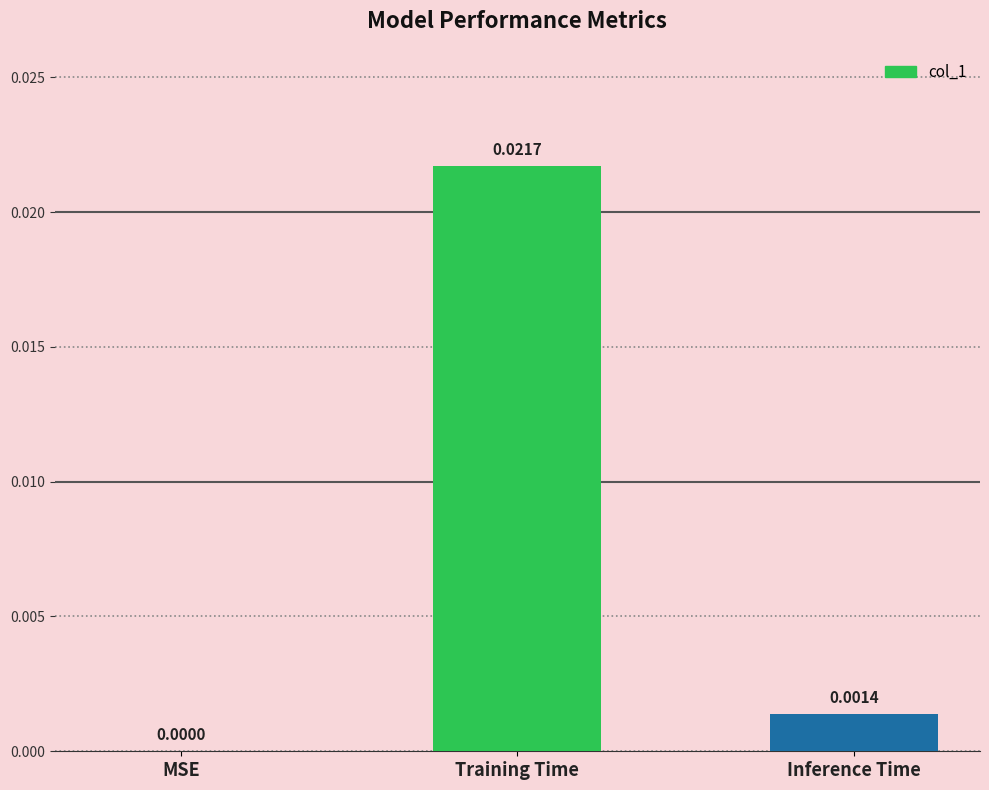

The value at Training Time is 0.0. True or false?

True